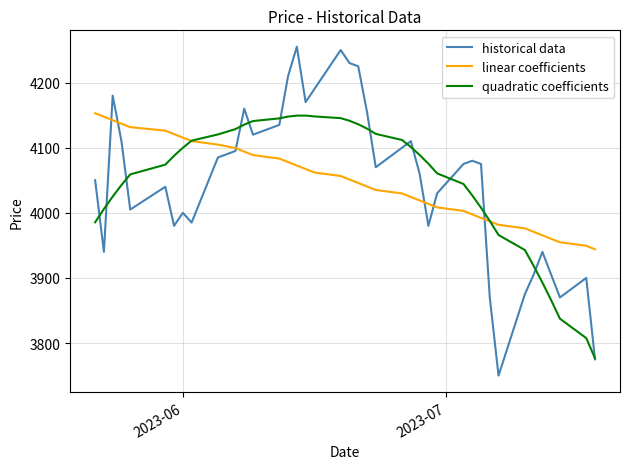

Which series has the largest range (max minus min)?

historical data